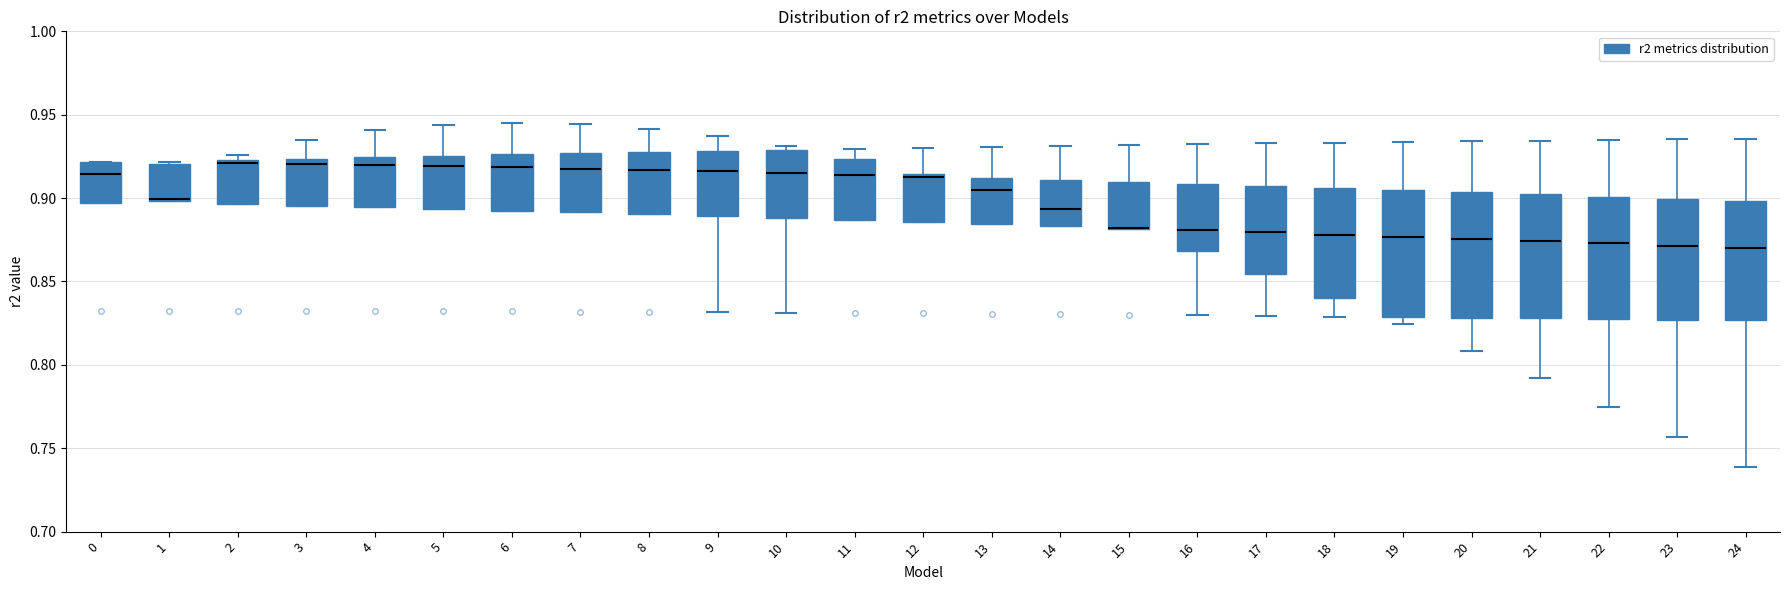

Where does the median line of the box at x = 5 sit on the y-axis? The values are not printed on the chart, so give them approximately, as read against the axis.

0.920